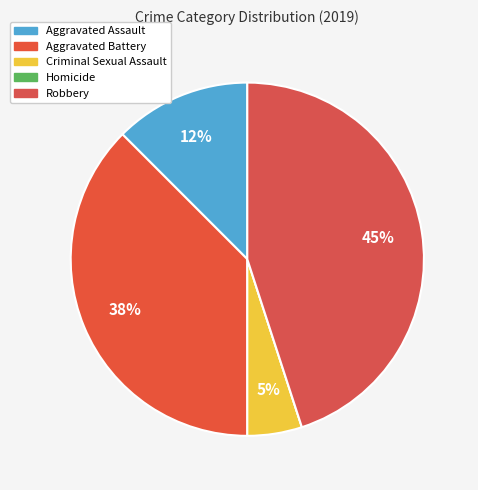

What is the smallest slice in the pie chart?

Homicide